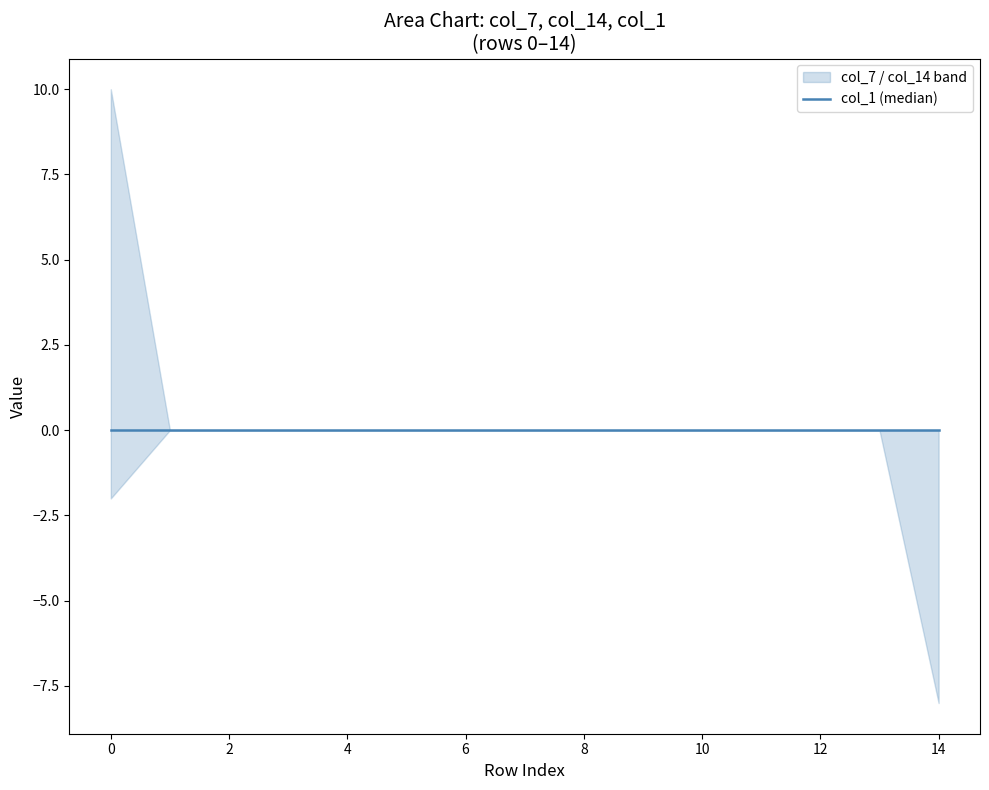

True or false: col_3 and col_7 intersect in this chart.

False